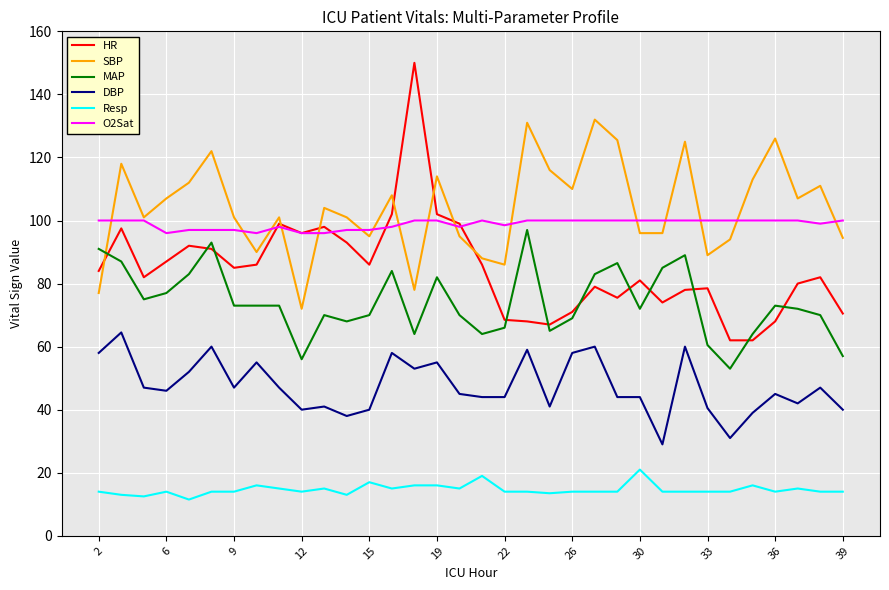

True or false: Resp and HR cross at least once.

False